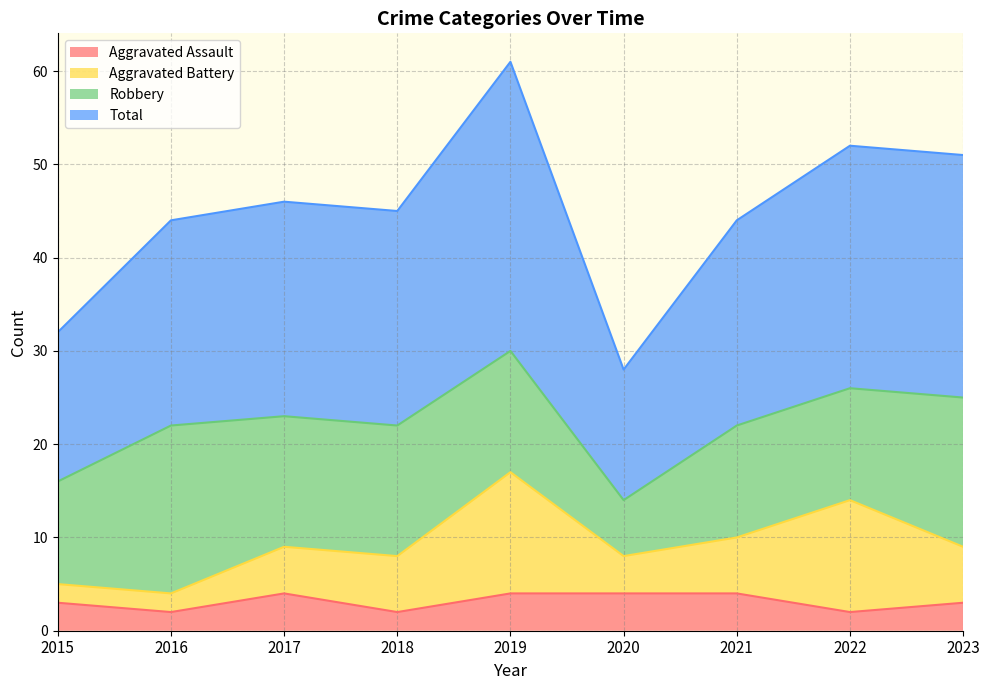

At which label does Aggravated Assault reach its minimum?

2016